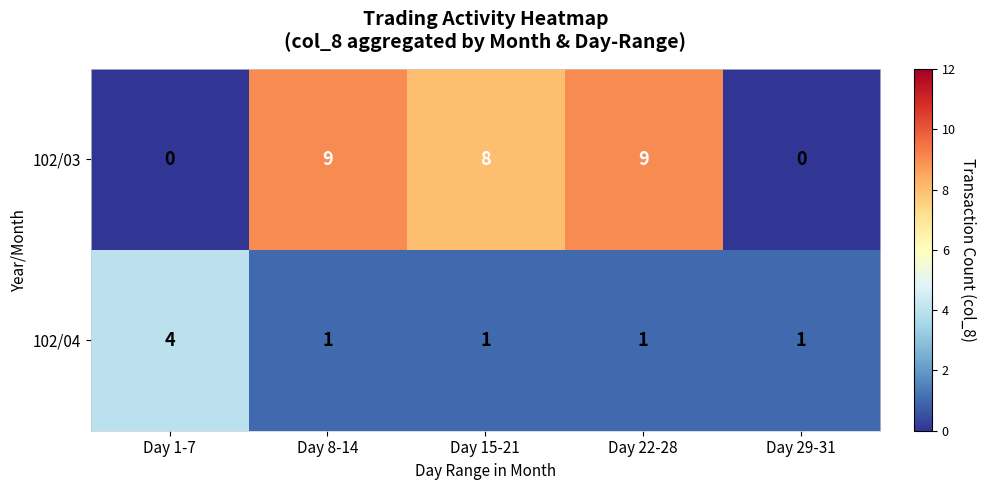

How many 102/04 values are between 1 and 2?

4